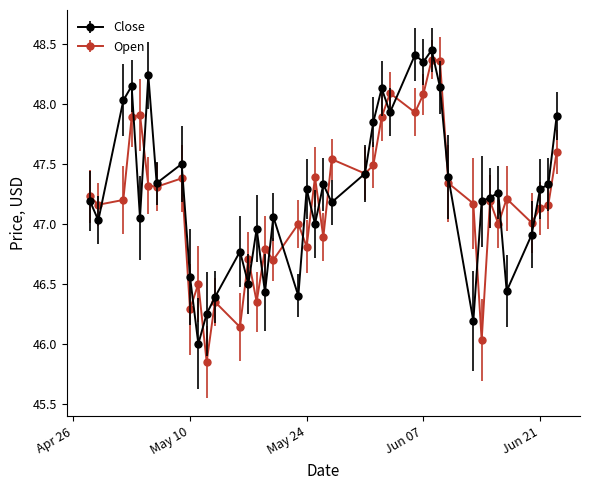

True or false: Open has more than 0 interior local peaks.

True